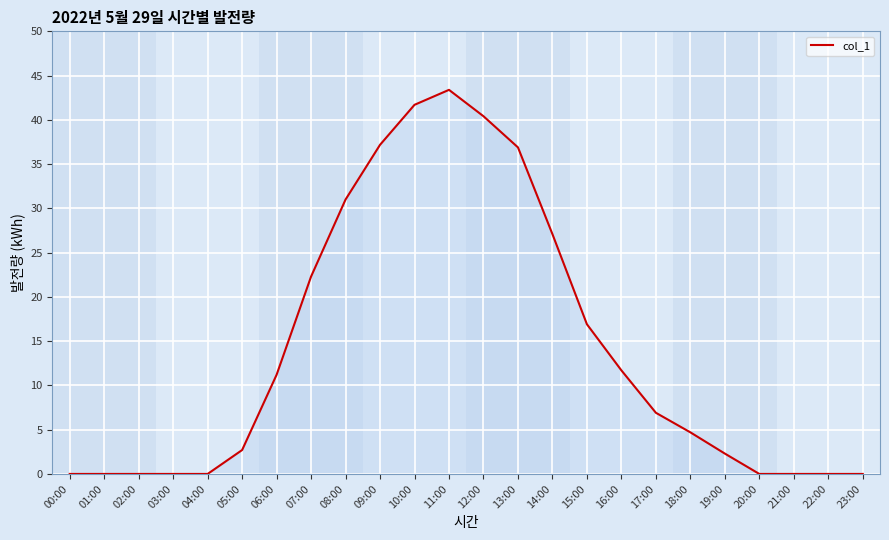

What is the maximum value shown in the chart?

43.4